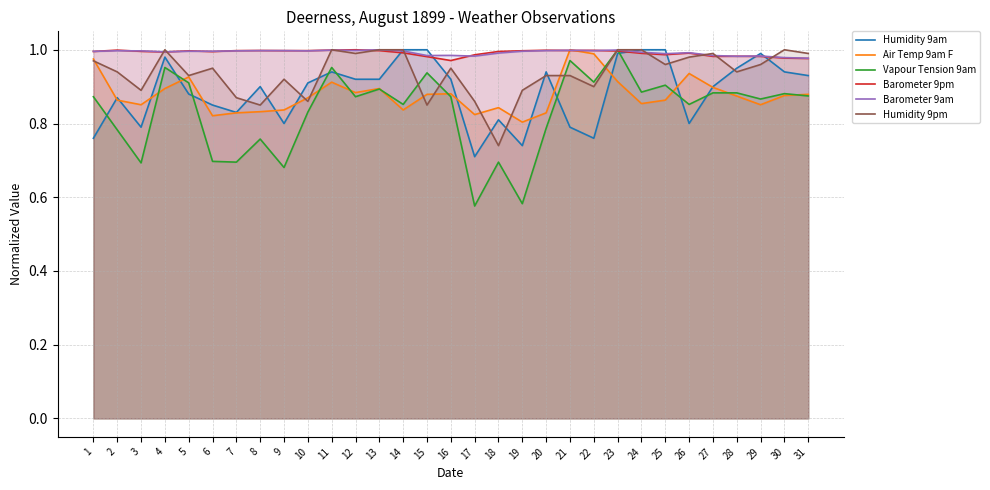

At how many categories does at least one series exceed 0?

31